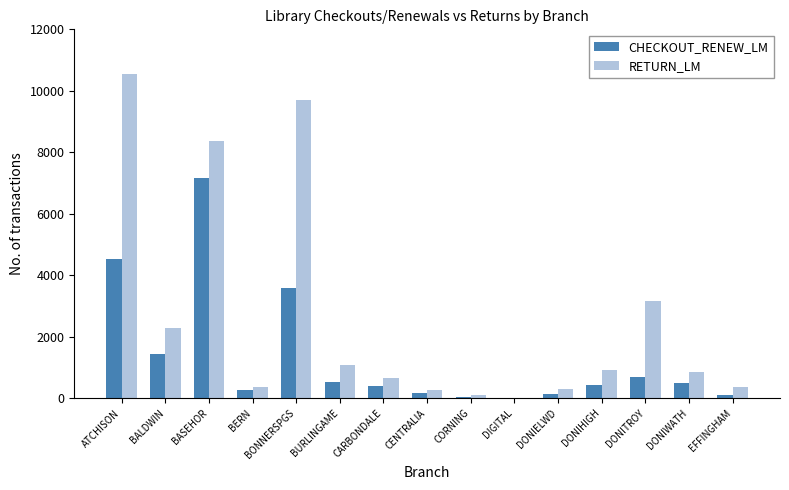

What is the maximum value for RETURN_LM?

10531